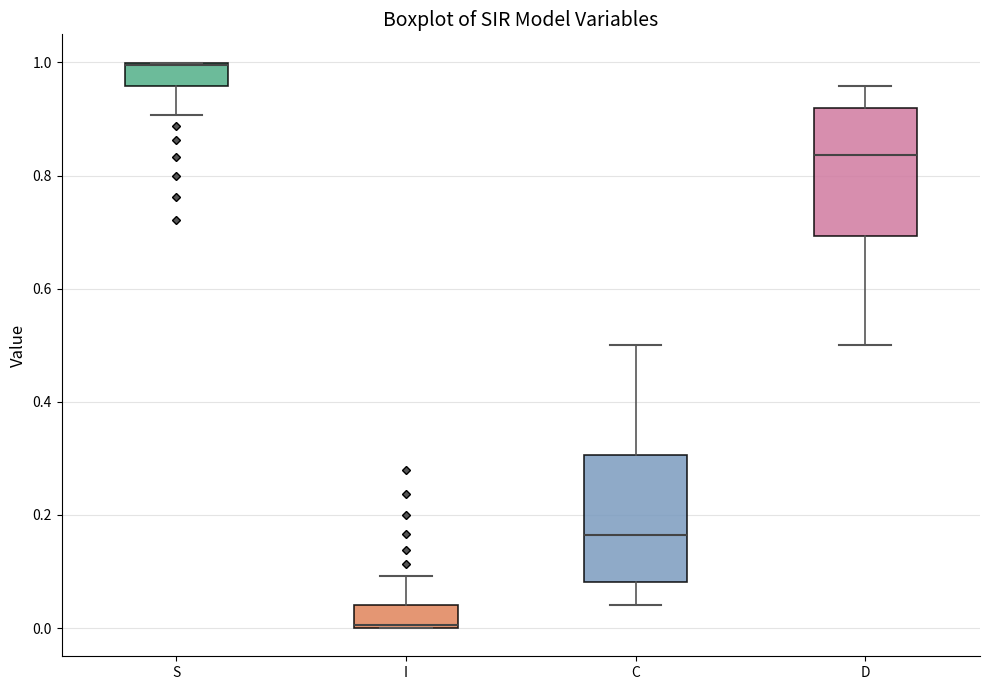

Where is the lower edge of the box for S on the y-axis? The values are not printed on the chart, so give them approximately, as read against the axis.

0.96